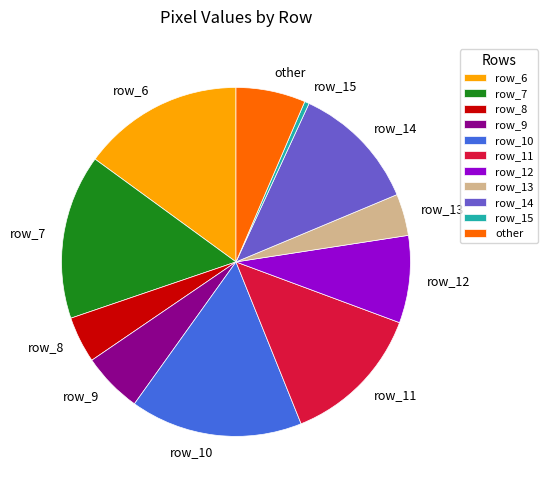

The row_11 slice represents 13% of the pie. True or false?

True